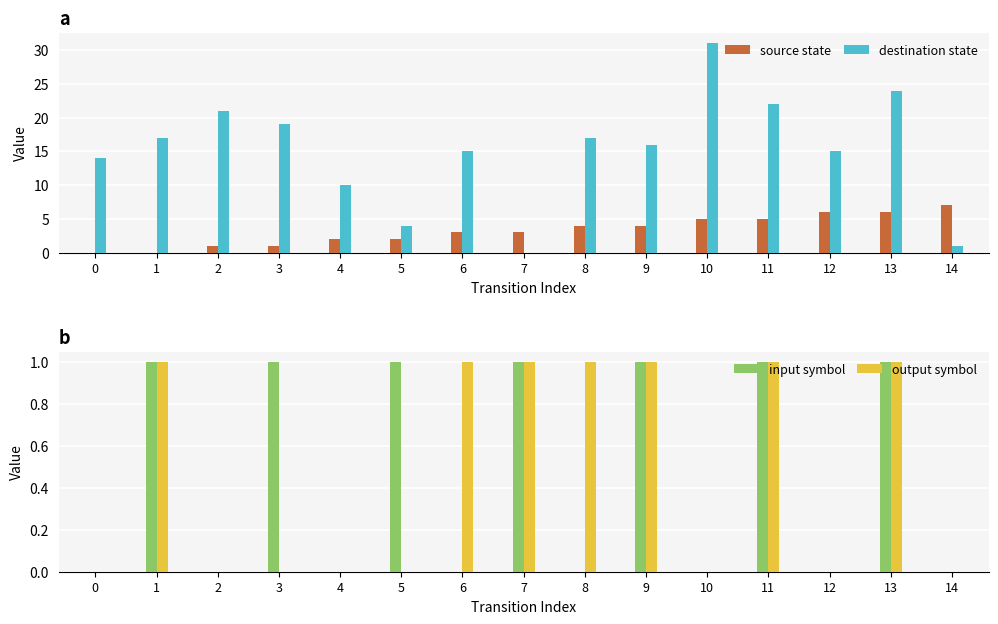

Is the value of destination state at 8 greater than the value of output symbol at 11?

Yes